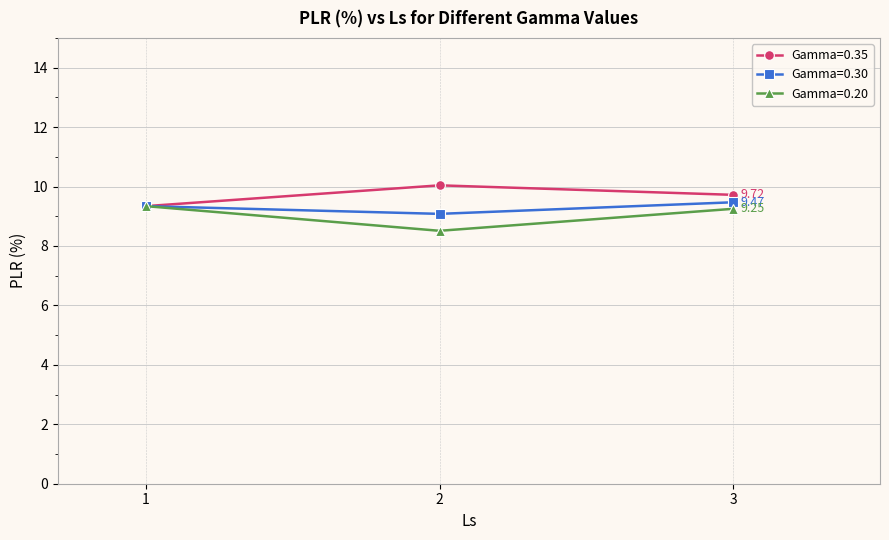

What is the total value across all series at 2?

27.6